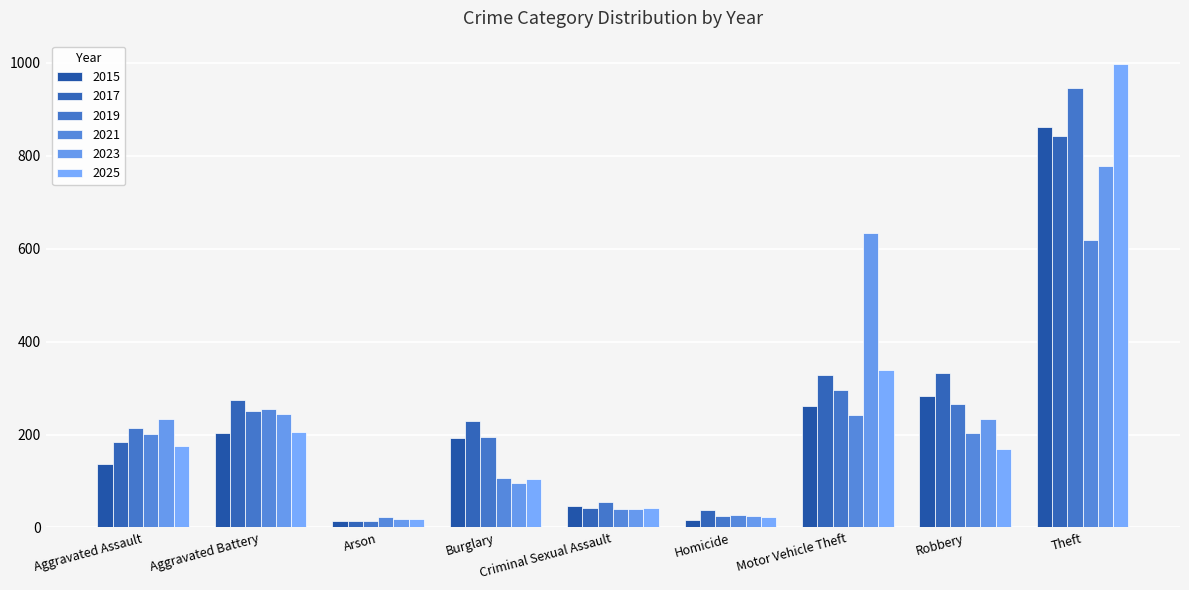

Reading right to left, what are all the values shown in this chart?

2015: Theft=861	Robbery=282	Motor Vehicle Theft=262	Homicide=17	Criminal Sexual Assault=47	Burglary=192	Arson=14	Aggravated Battery=203	Aggravated Assault=137
2017: Theft=842	Robbery=333	Motor Vehicle Theft=328	Homicide=37	Criminal Sexual Assault=41	Burglary=230	Arson=14	Aggravated Battery=274	Aggravated Assault=184
2019: Theft=947	Robbery=266	Motor Vehicle Theft=296	Homicide=25	Criminal Sexual Assault=54	Burglary=194	Arson=14	Aggravated Battery=251	Aggravated Assault=214
2021: Theft=618	Robbery=203	Motor Vehicle Theft=243	Homicide=27	Criminal Sexual Assault=39	Burglary=106	Arson=22	Aggravated Battery=256	Aggravated Assault=202
2023: Theft=778	Robbery=233	Motor Vehicle Theft=634	Homicide=25	Criminal Sexual Assault=40	Burglary=96	Arson=18	Aggravated Battery=245	Aggravated Assault=234
2025: Theft=998	Robbery=168	Motor Vehicle Theft=338	Homicide=22	Criminal Sexual Assault=43	Burglary=104	Arson=18	Aggravated Battery=206	Aggravated Assault=176